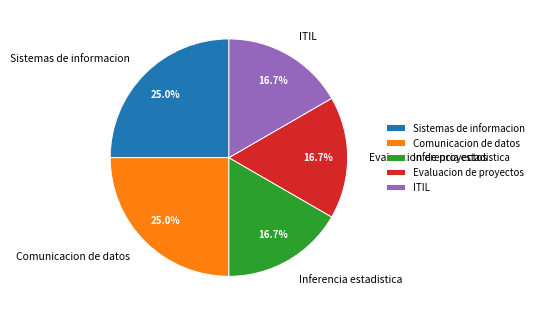

Is the sum of ITIL and Evaluacion de proyectos greater than half?

No